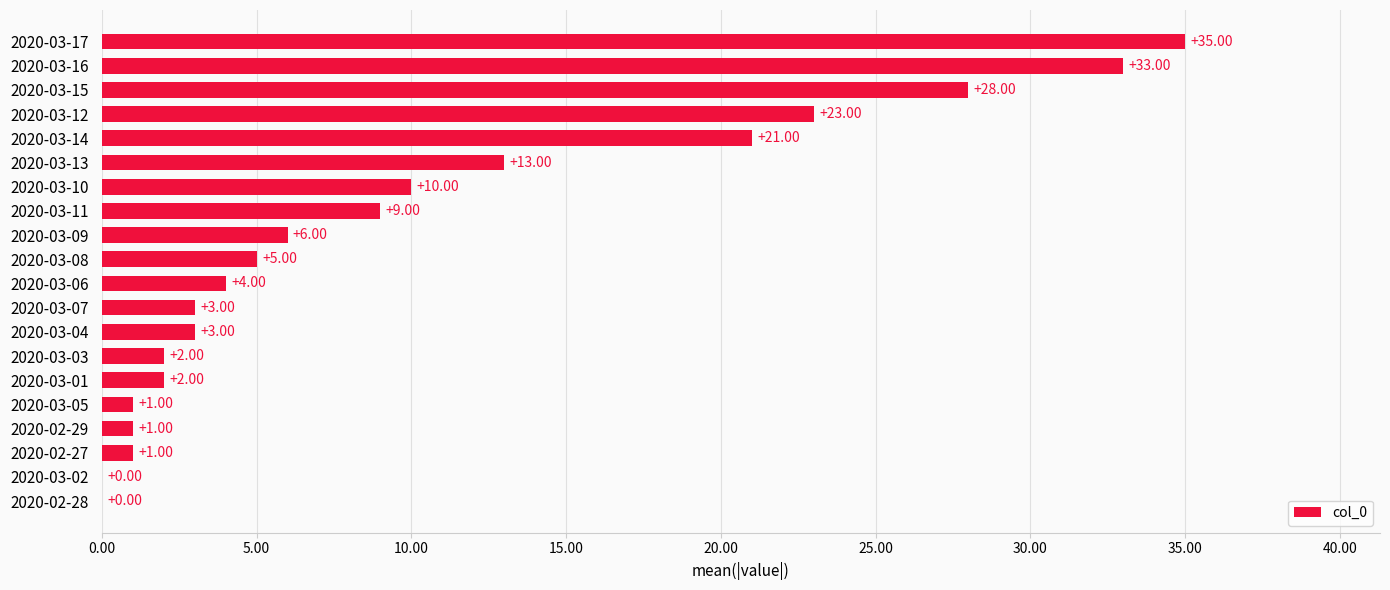

What is the change in value from 2020-03-04 to 2020-03-10?

+7